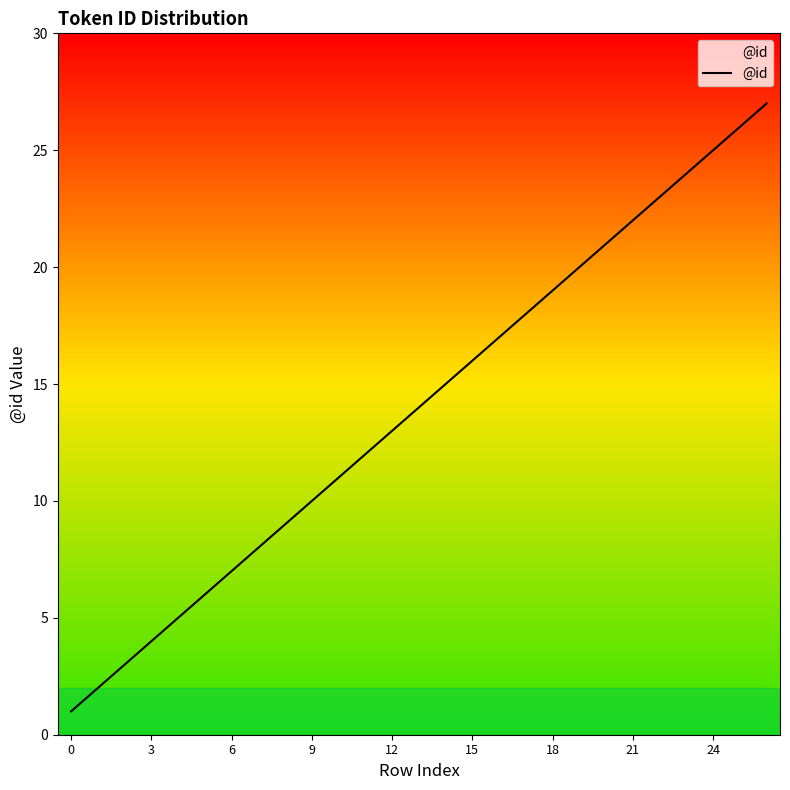

What is the greatest value displayed?

27